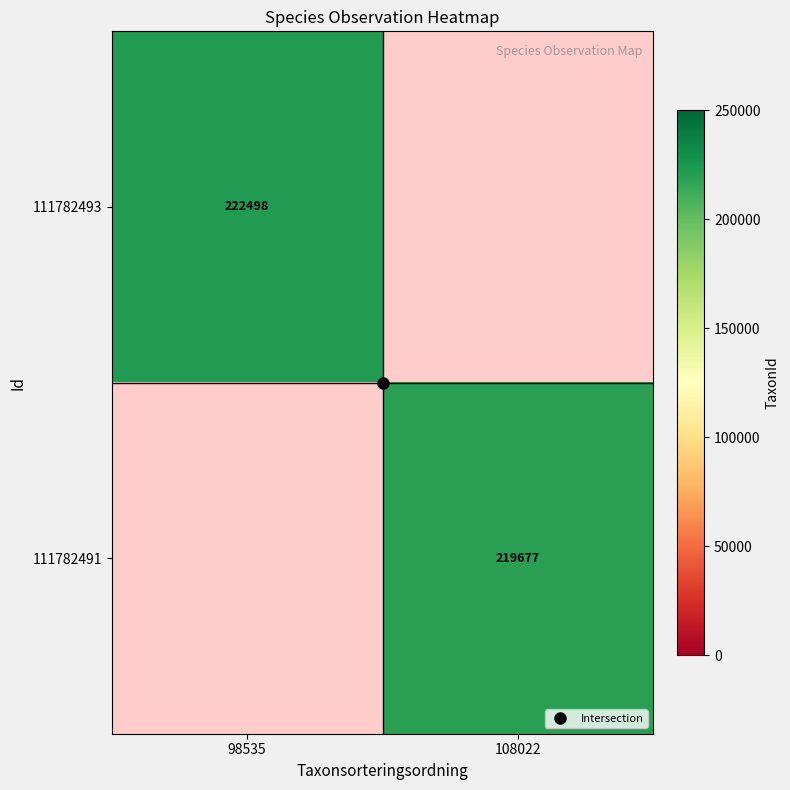

How many series are shown in this chart?

2